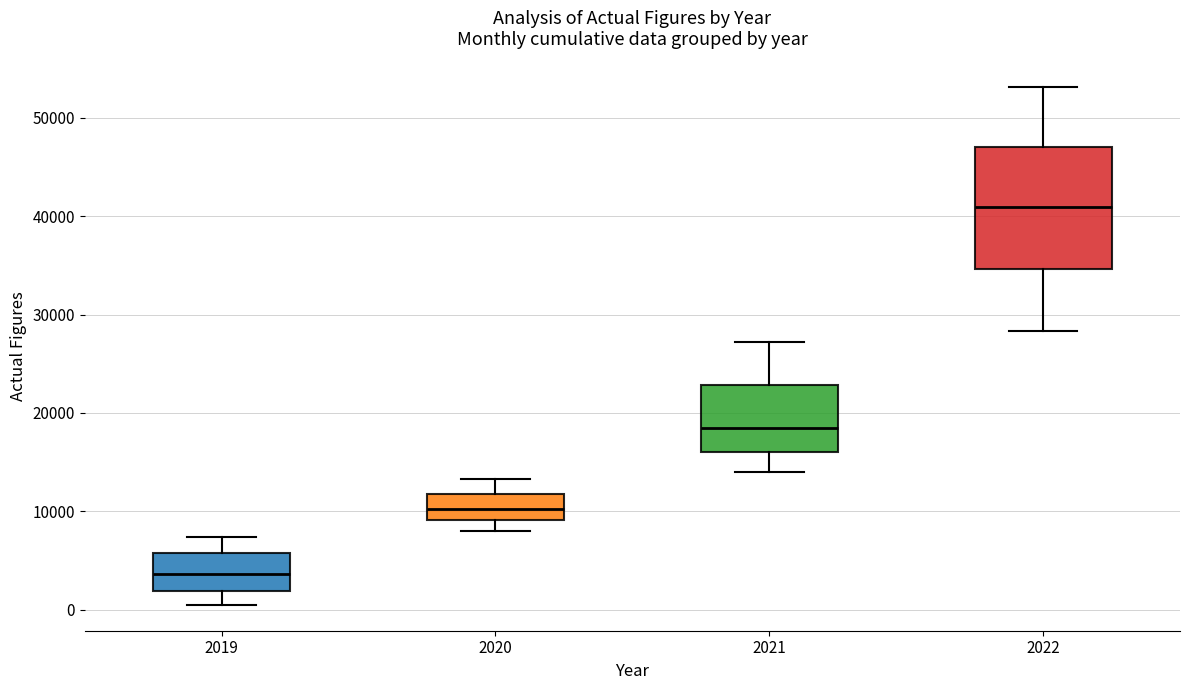

Comparing the boxes themselves (not the whiskers), which one is the tallest?

2022